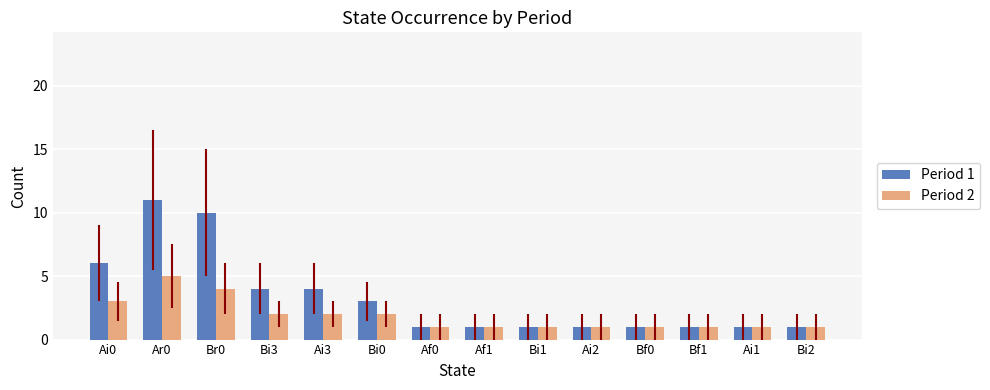

Which series has the largest total across all categories?

Period 1